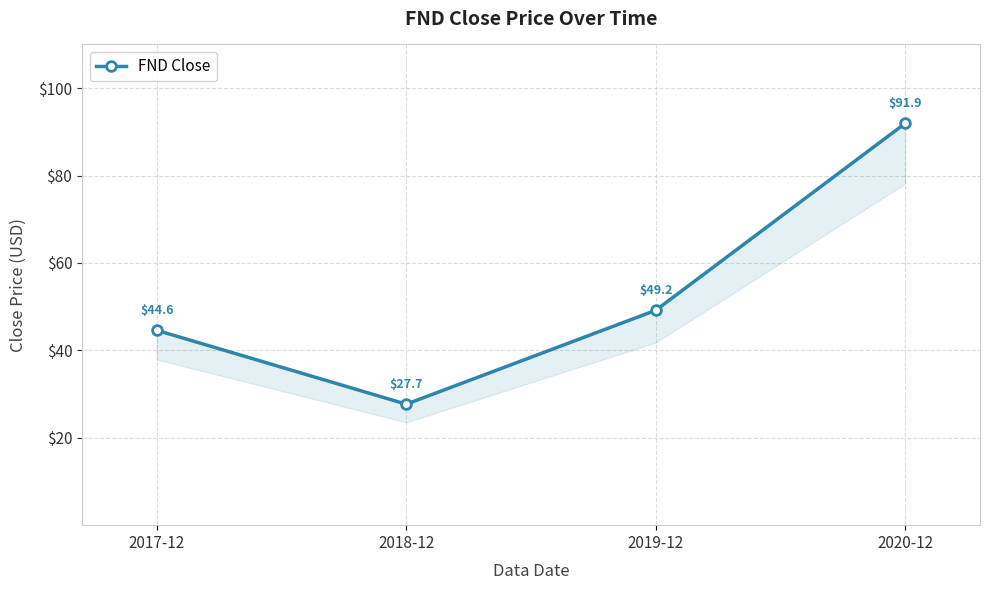

The chart shows a value of 44.6 at 2017-12. True or false?

True